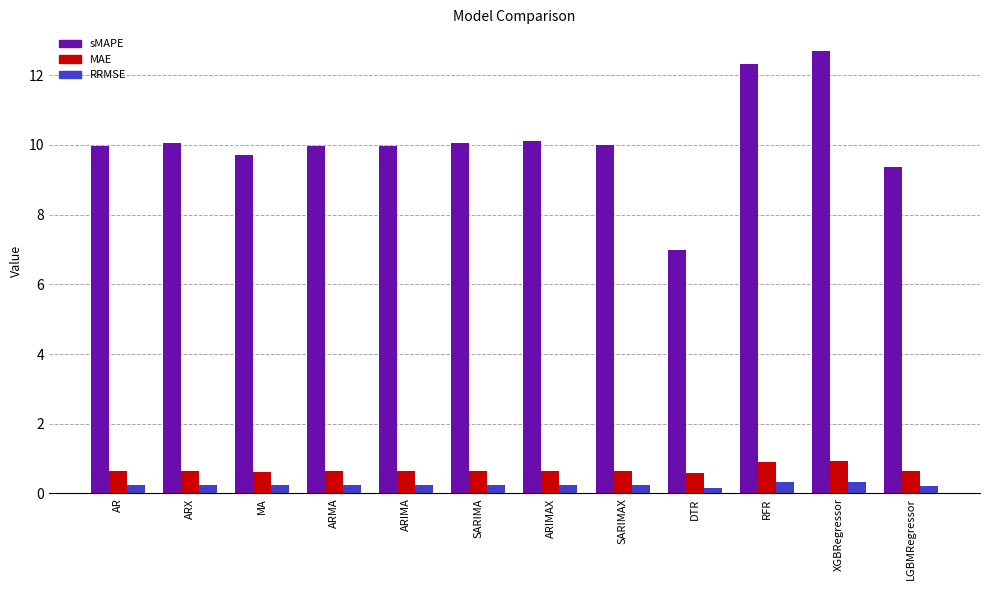

Between DTR and XGBRegressor, which series saw the biggest shift?

sMAPE